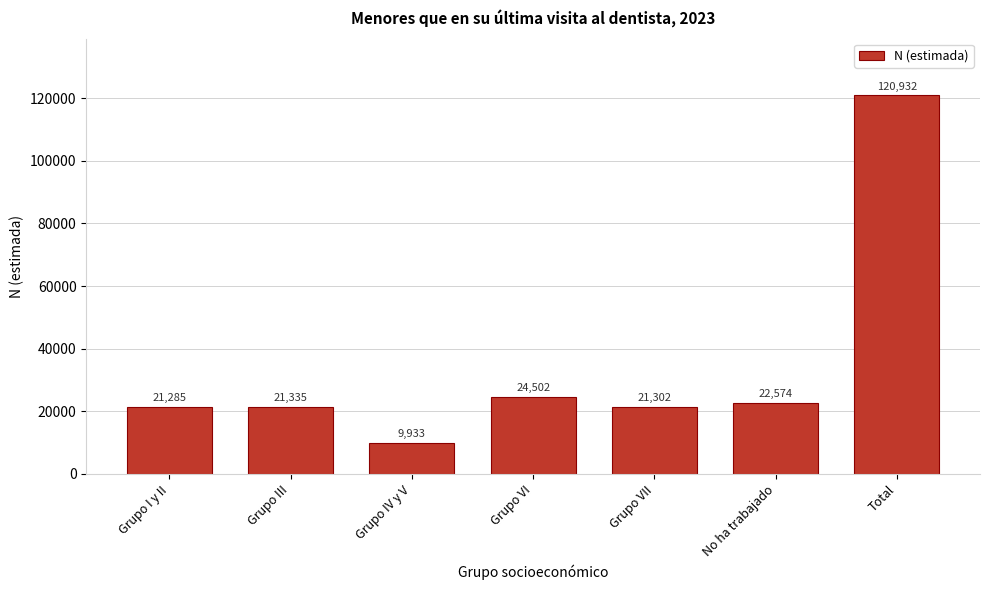

Reading right to left, extract all data points from this chart.

Total=120932	No ha trabajado=22574	Grupo VII=21302	Grupo VI=24502	Grupo IV y V=9933	Grupo III=21335	Grupo I y II=21285